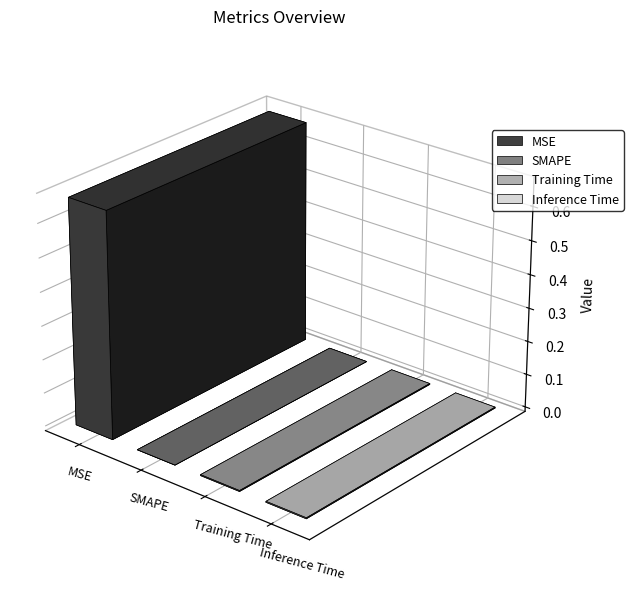

Reading left to right, transcribe all the data shown in this chart.

0.7	0.0	0.0	0.0